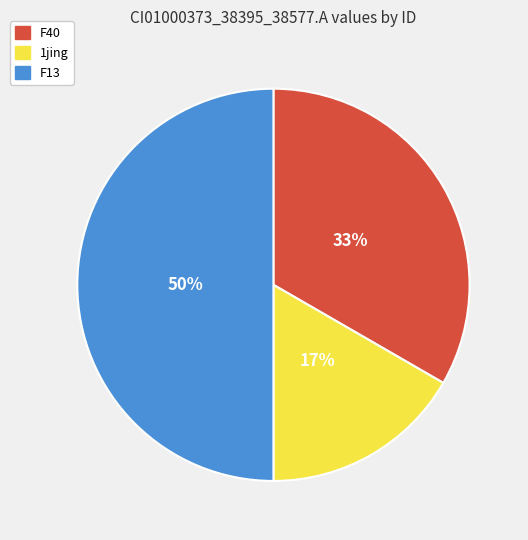

Which category has the biggest portion of the pie?

F13